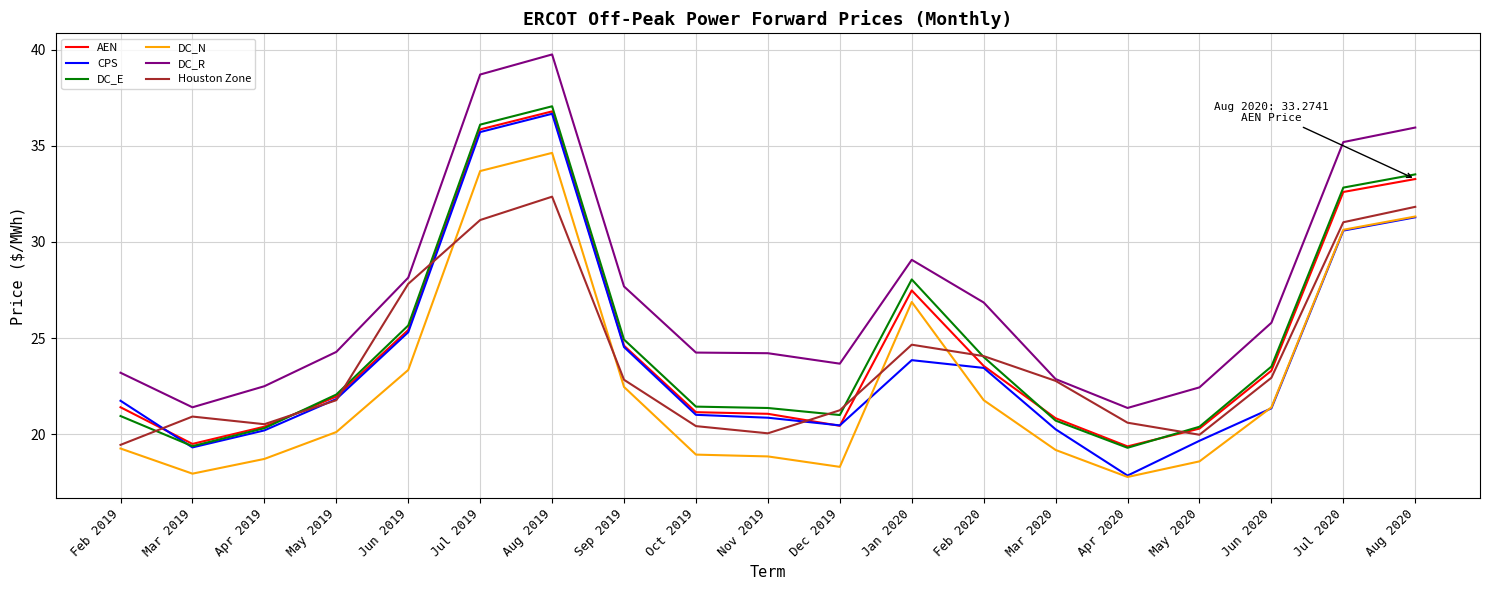

What is the sum of all AEN values?

469.2